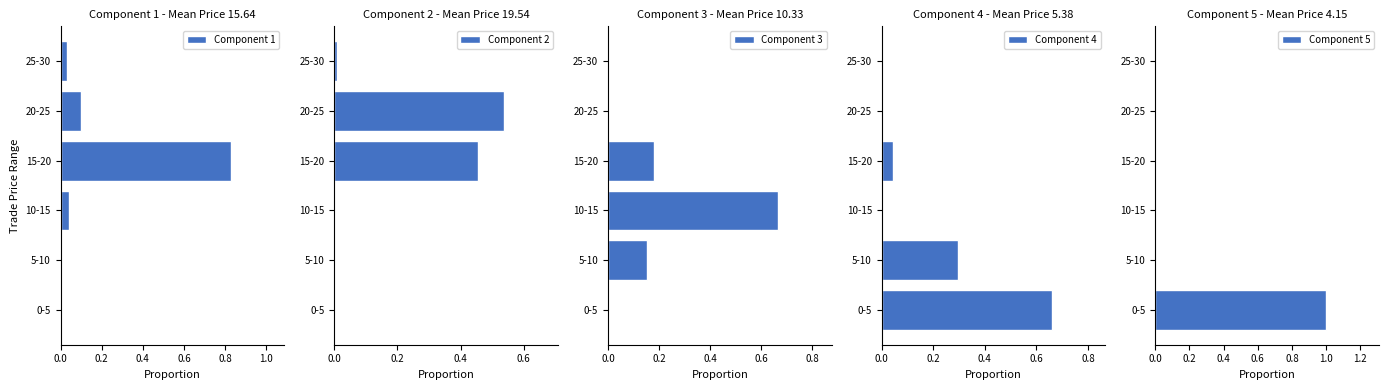

Which series has the widest spread of values?

Component 5